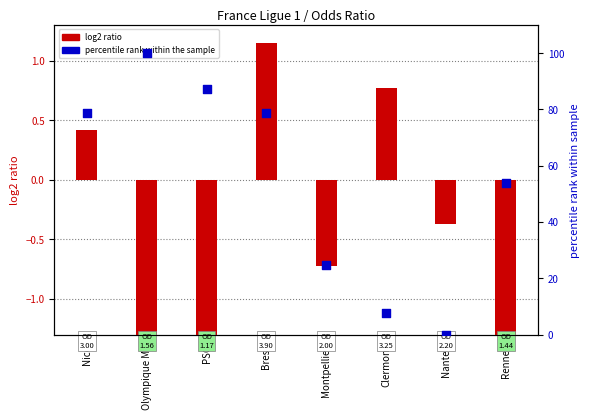

What is the total value across all series at Rennes?

51.4